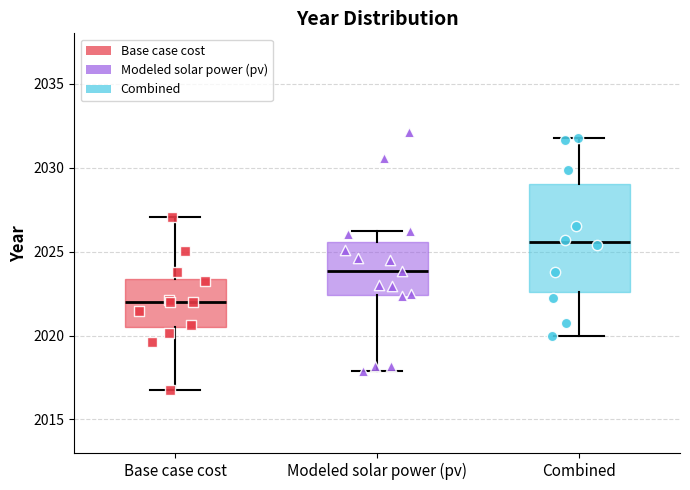

Which box has the lowest median line?

Base case cost